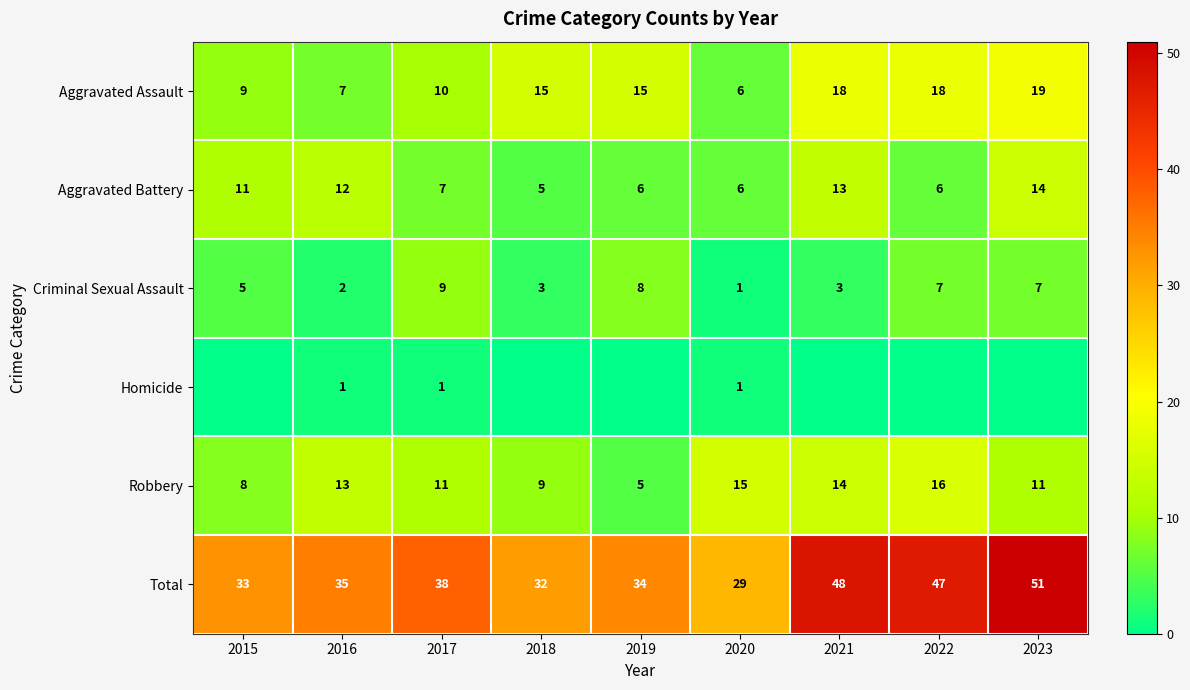

Which category has the highest value in the Robbery series?

2022